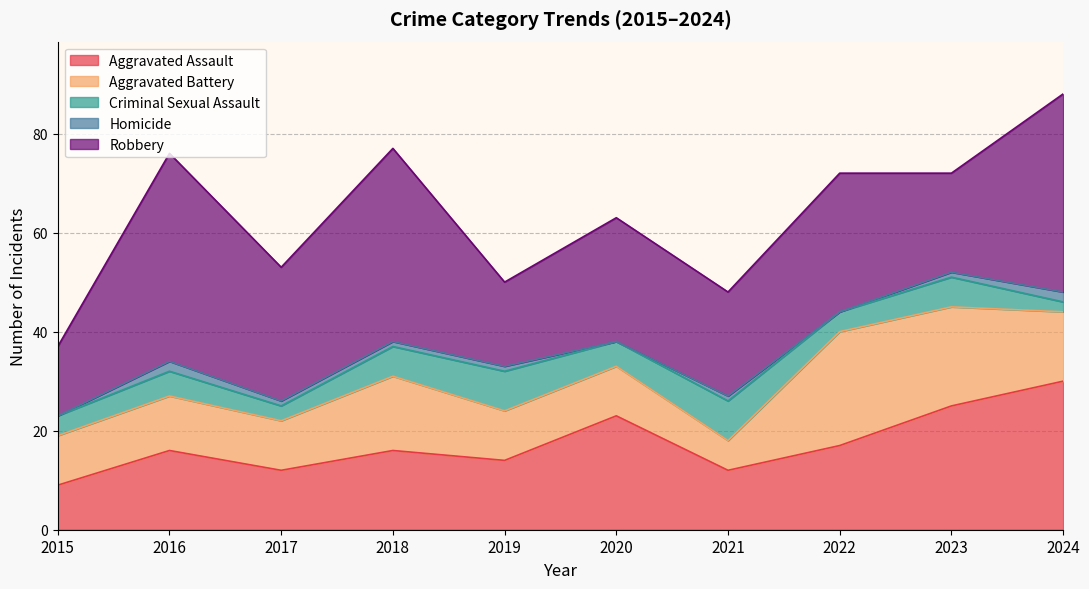

How many data points does each series have?

10